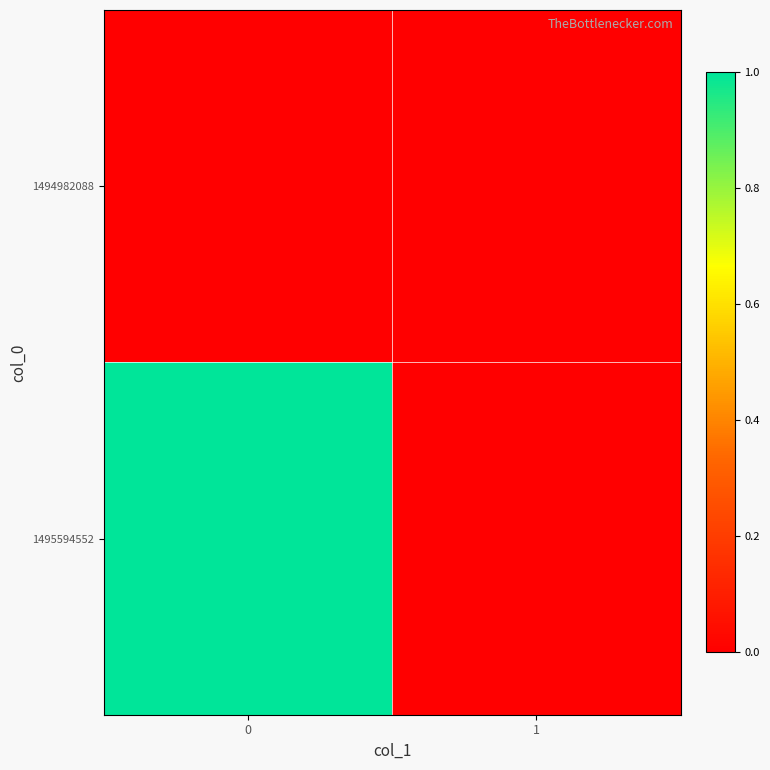

Rank the series by their average value, from highest to lowest.

1495594552, 1494982088